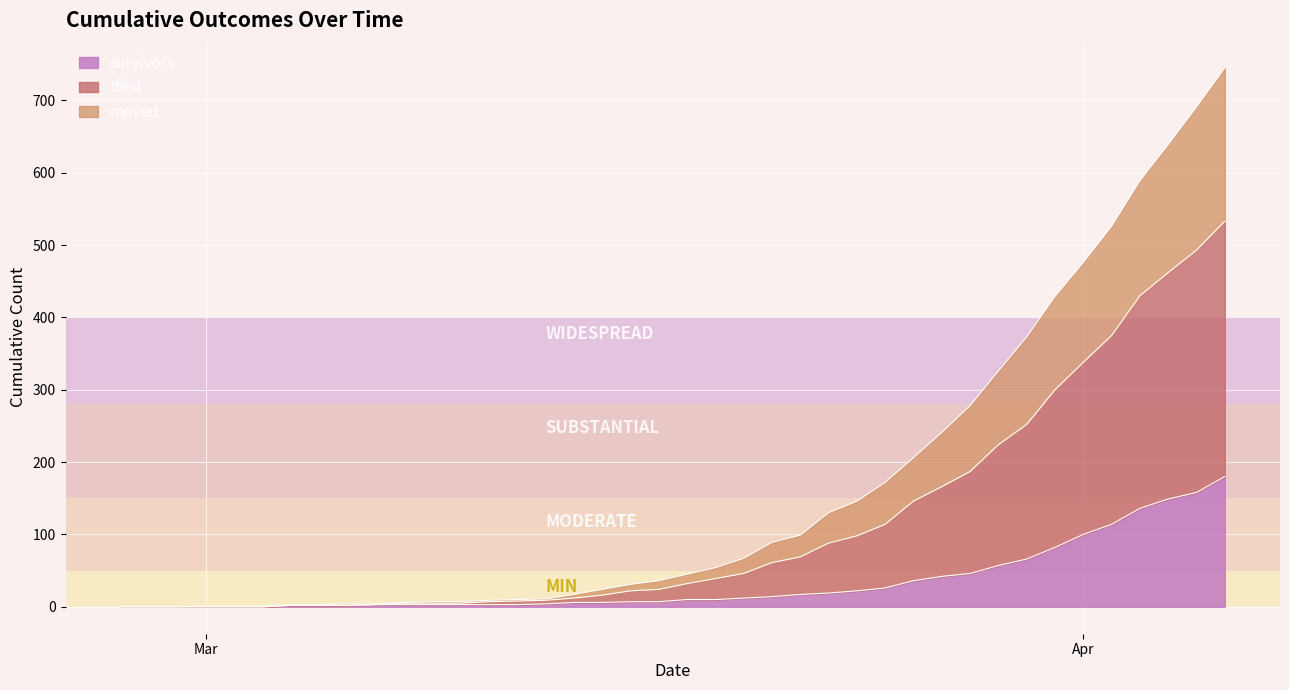

Is the value of moved at 2020-03-27 greater than the value of survivors at 2020-02-28?

Yes